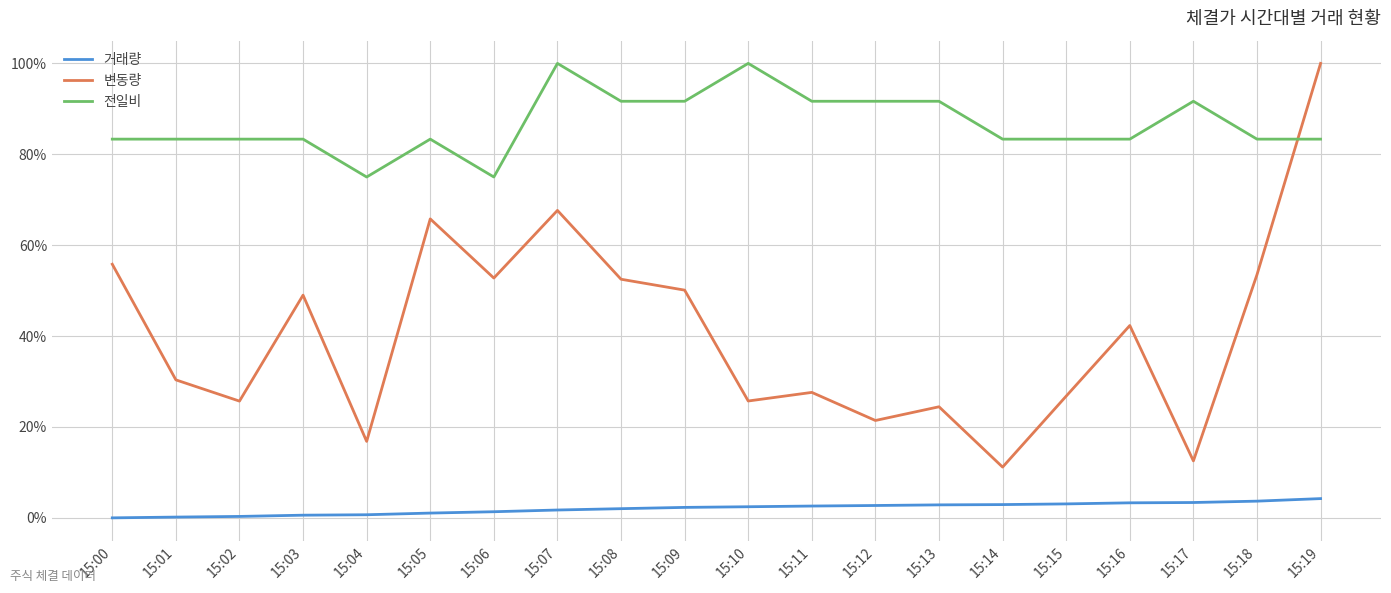

How many categories are shown in the chart?

20